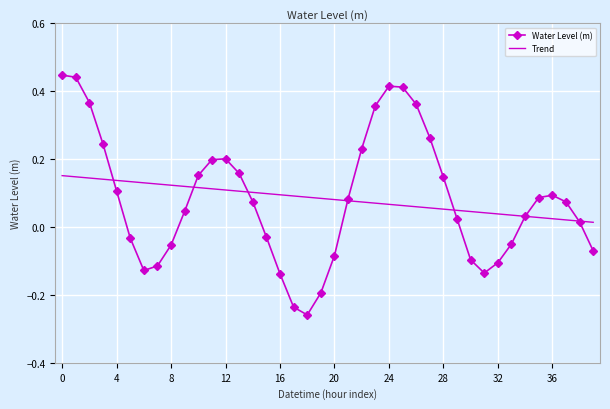

Which series has the largest range (max minus min)?

Water Level (m)